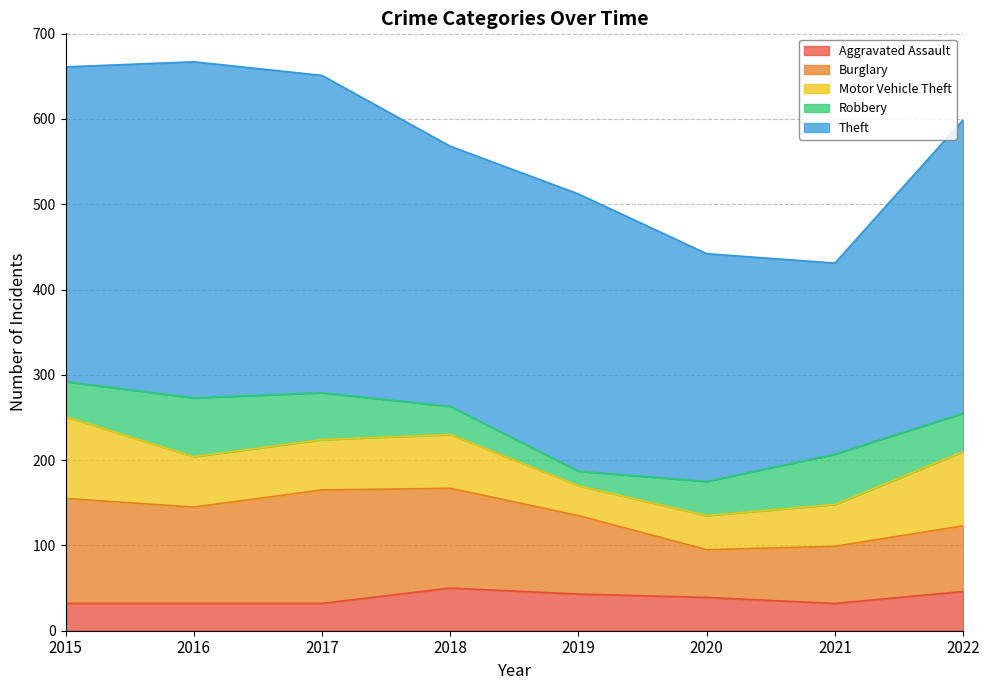

Reading left to right, extract all data points from this chart.

Aggravated Assault: 32	32	32	50	43	39	32	46
Burglary: 123	113	133	117	92	56	67	77
Motor Vehicle Theft: 96	59	59	63	35	40	49	87
Robbery: 41	69	55	33	17	40	59	45
Theft: 369	394	372	305	325	267	224	344